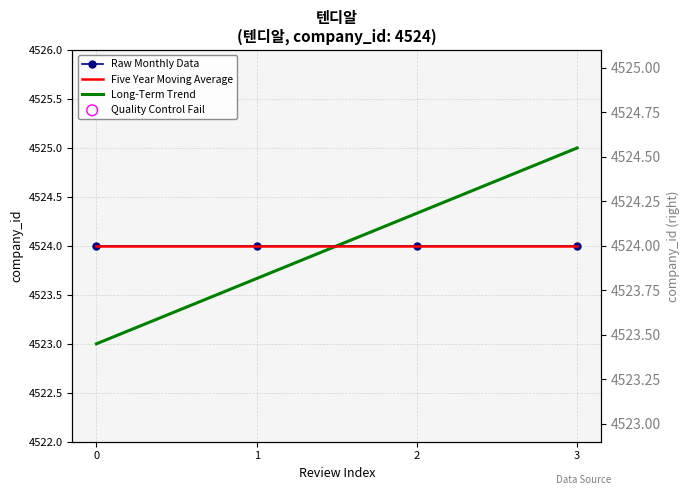

At how many categories does at least one series exceed 4523?

4